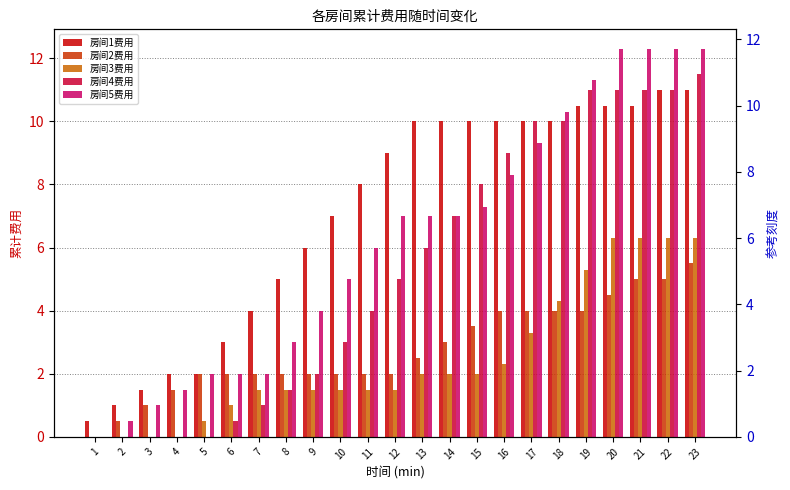

Which series has the widest spread of values?

房间5费用